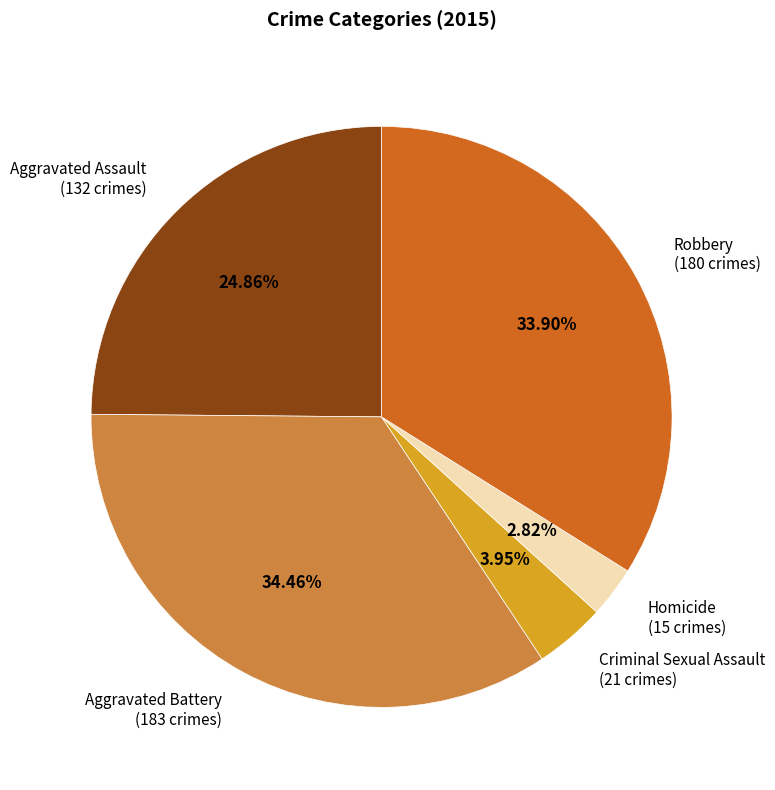

True or false: Aggravated Assault accounts for 25% of the total.

True